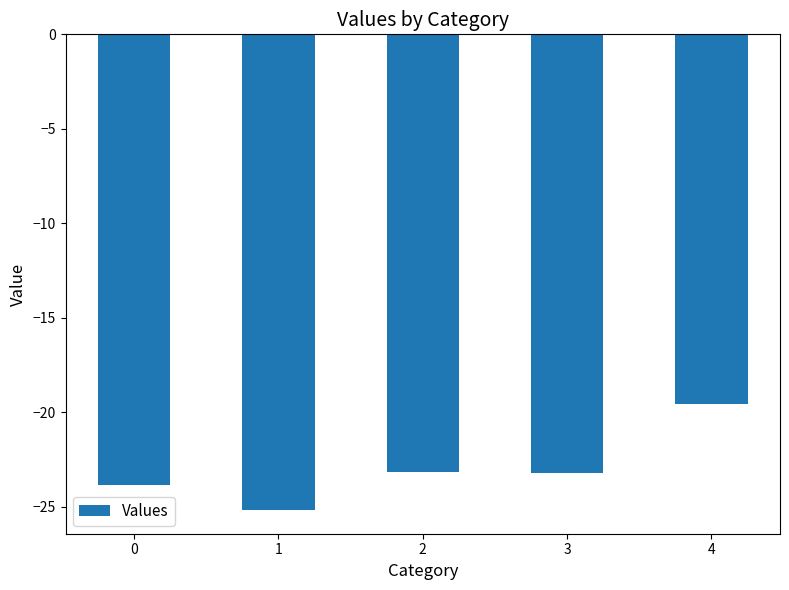

What is the value of the 4th bar from the left?

-23.2